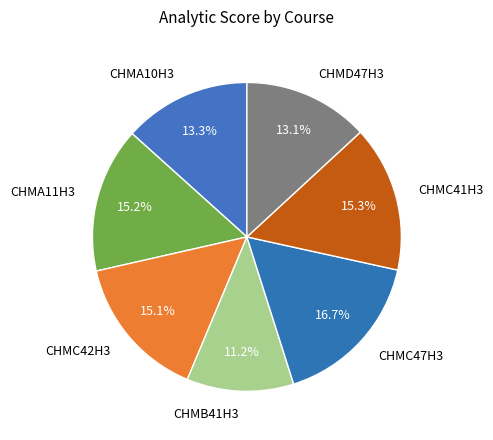

What is the ratio of the value at CHMB41H3 to the value at CHMC41H3?

0.7